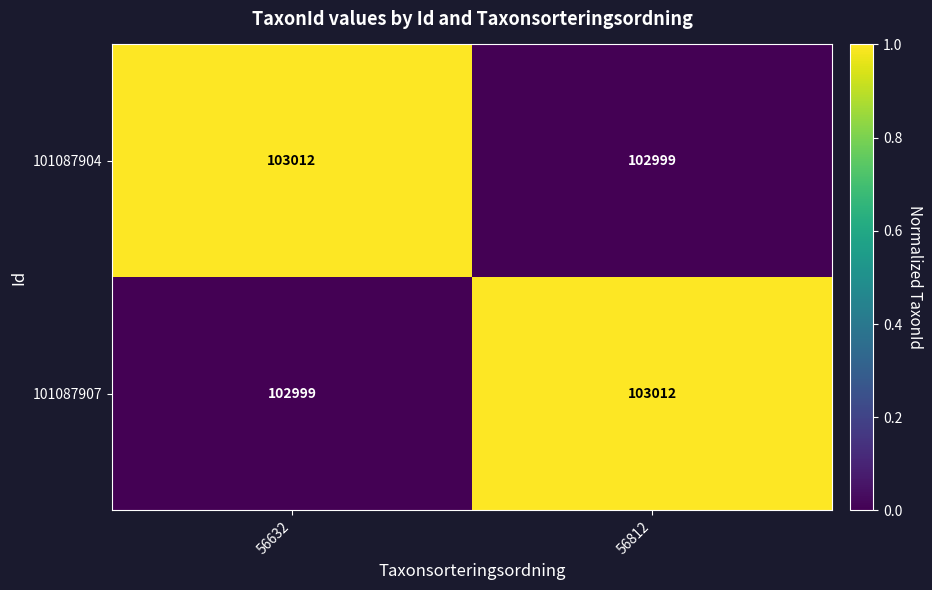

Reading left to right, what are all the values shown in this chart?

101087904: 56632=103012	56812=102999
101087907: 56632=102999	56812=103012